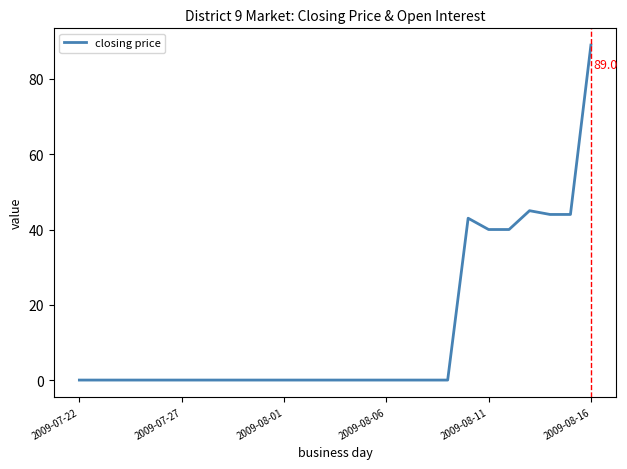

What is the maximum value shown in the chart?

89